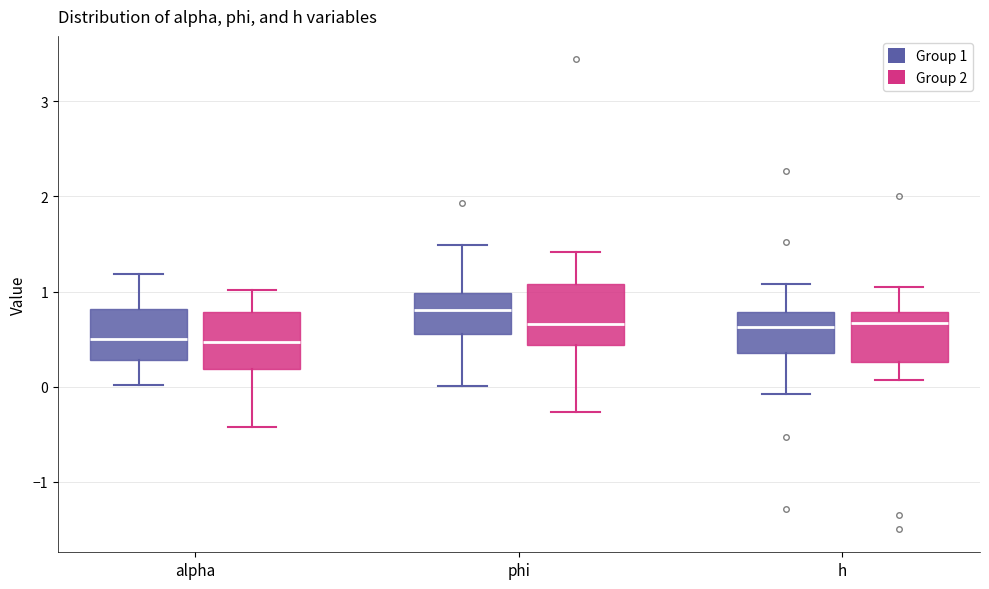

Where is the lower edge of the box for h (Group 1) on the y-axis? The values are not printed on the chart, so give them approximately, as read against the axis.

0.4